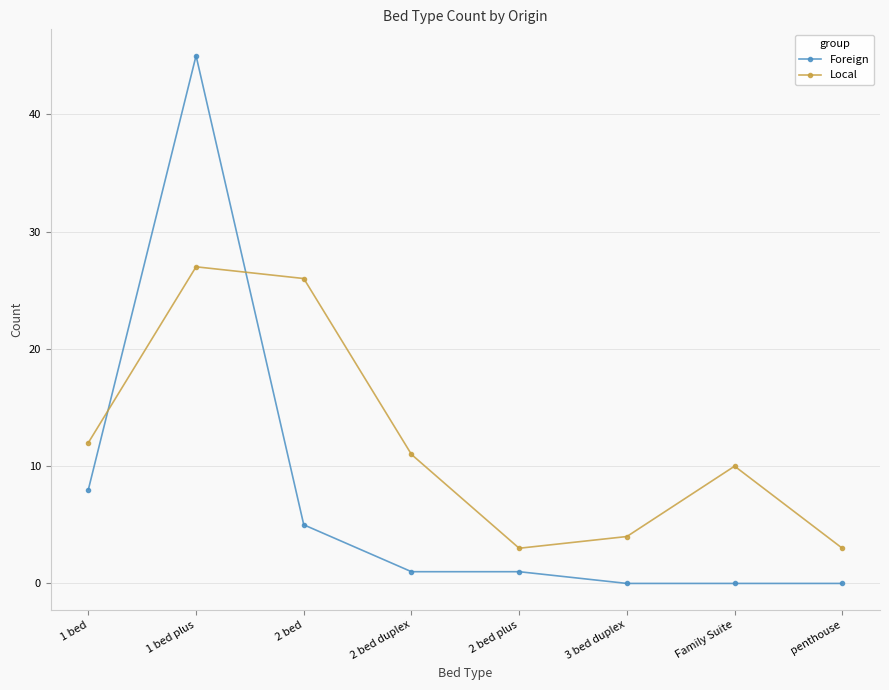

Reading left to right, what are all the values shown in this chart?

Foreign: 8	45	5	1	1	0	0	0
Local: 12	27	26	11	3	4	10	3